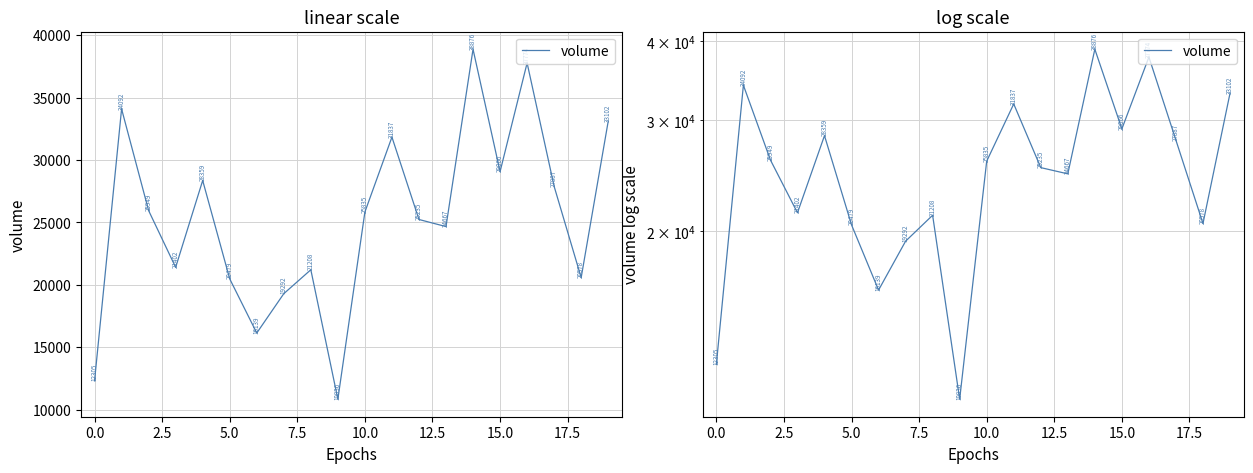

What is the approximate value at 19, to the nearest 10?

33100